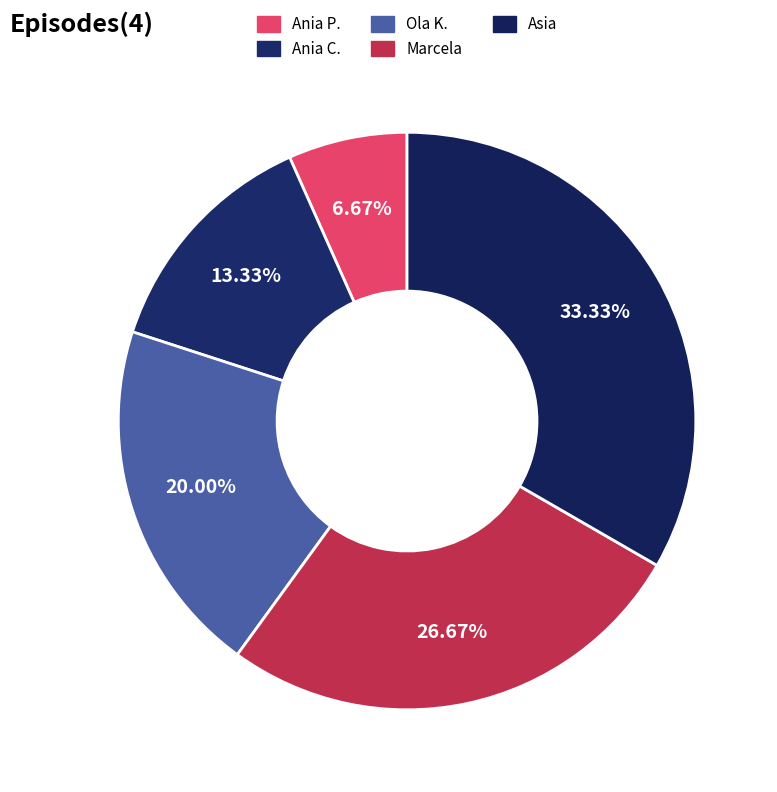

How many segments does this pie chart have?

5